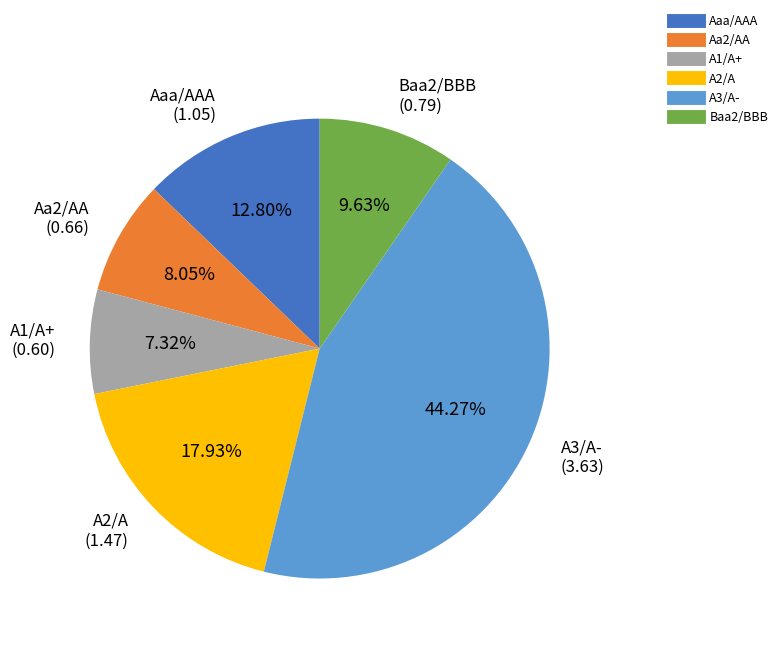

What is the largest slice in the pie chart?

A3/A-